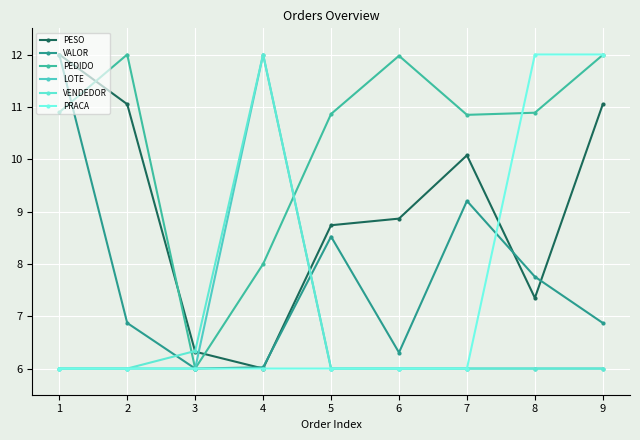

True or false: VALOR has a value of 6.9 at 2.

True